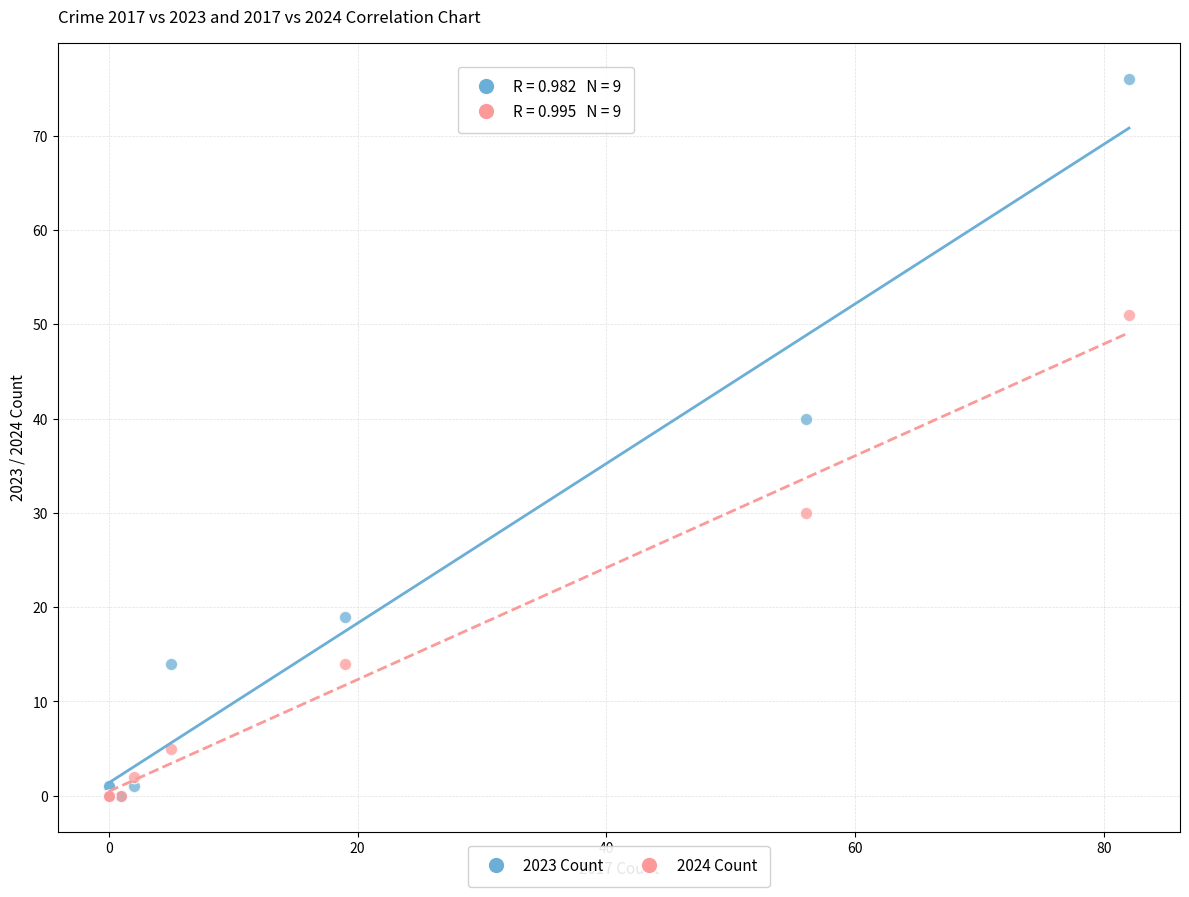

In the 2023 Count series, what Y value is closest to 38?

40